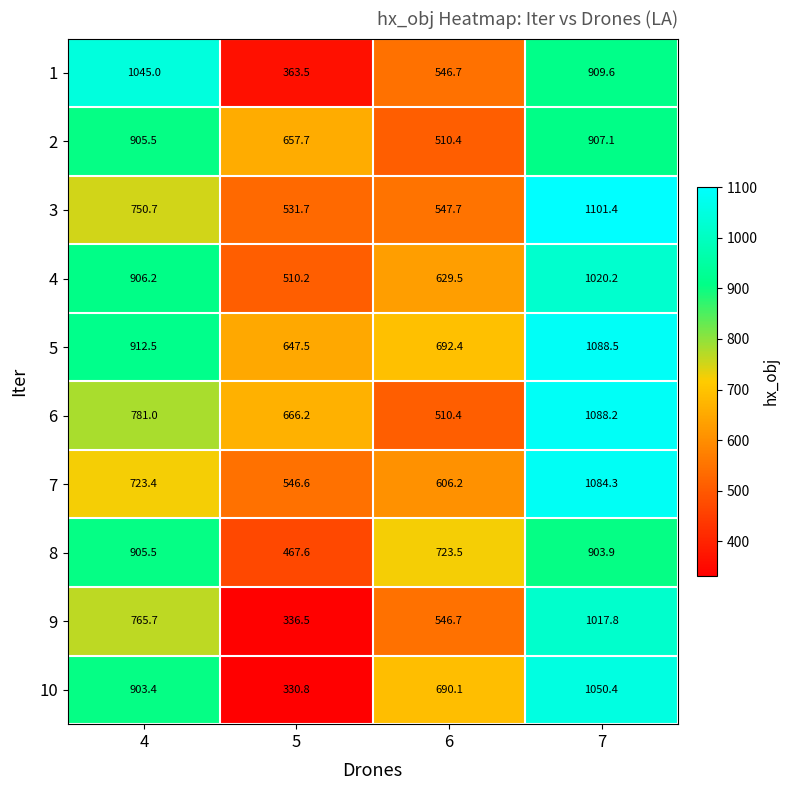

Where is 4 nearest to the value 765?

6